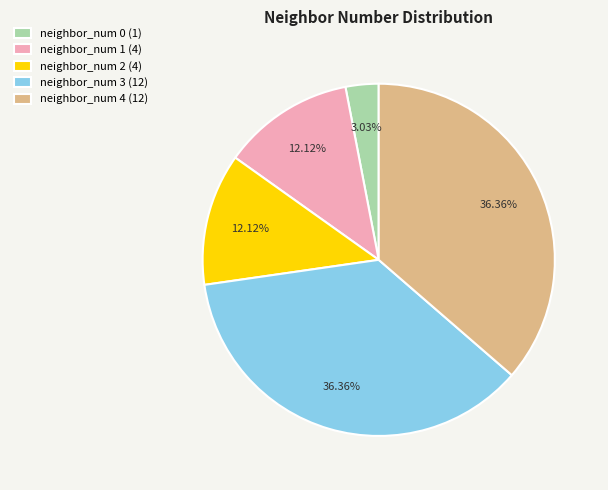

What is the total percentage of neighbor_num 3 and neighbor_num 0?

39.4%